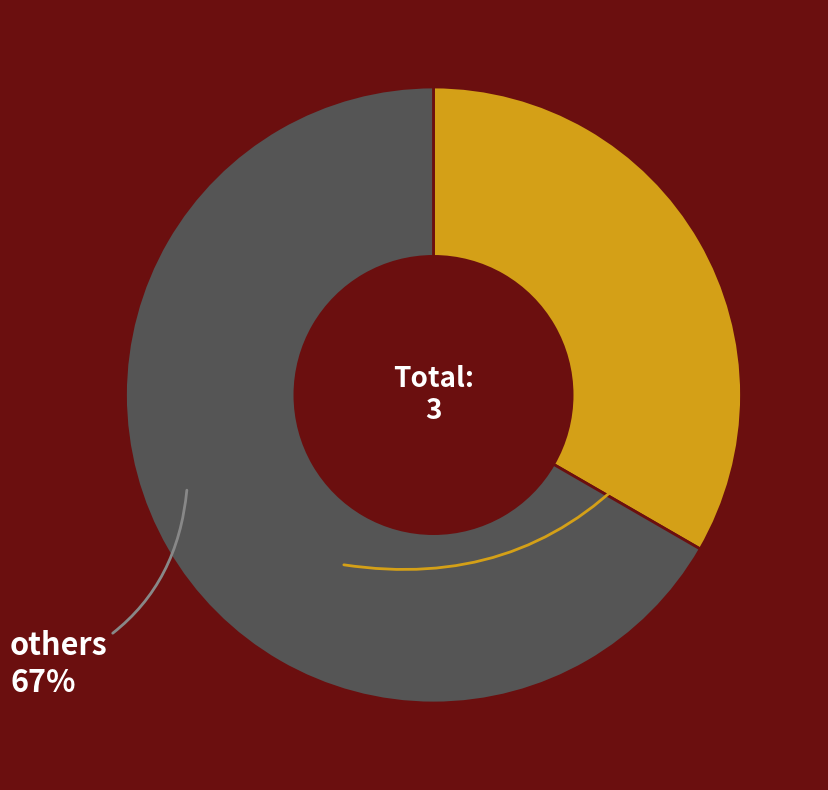

Is the sum of ABF1 and others greater than half?

Yes